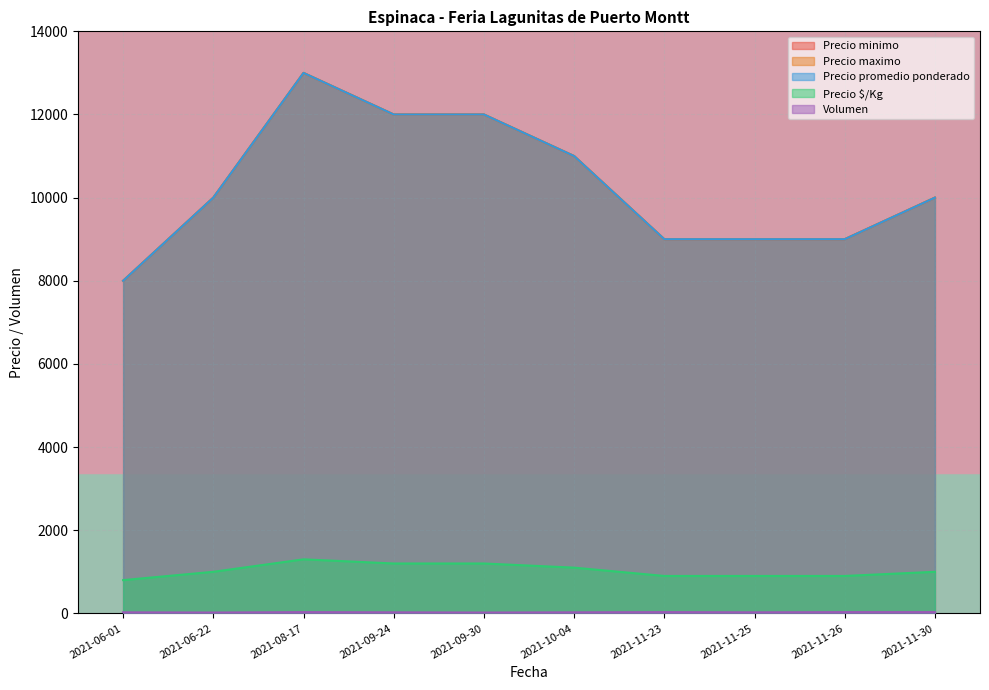

The Precio promedio ponderado series shows 12332 at 2021-11-26. True or false?

False